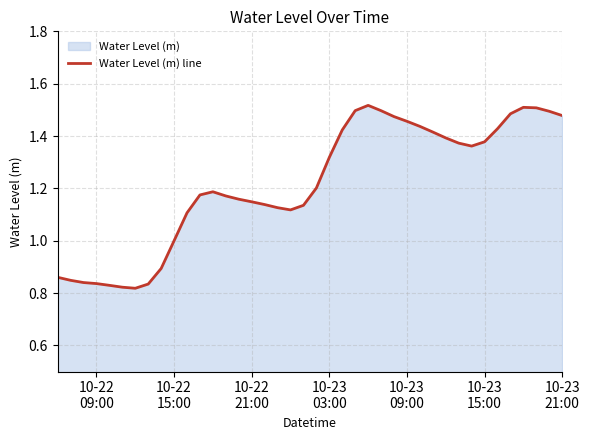

At which label is the value closest to 1?

10-22
15:00